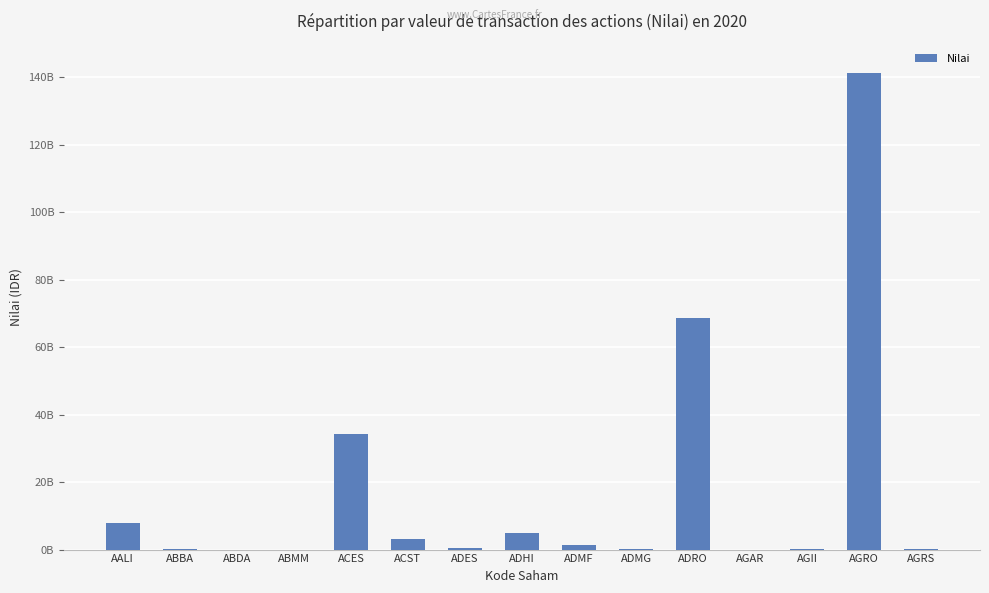

What is the difference between the maximum and minimum values?

141356664800